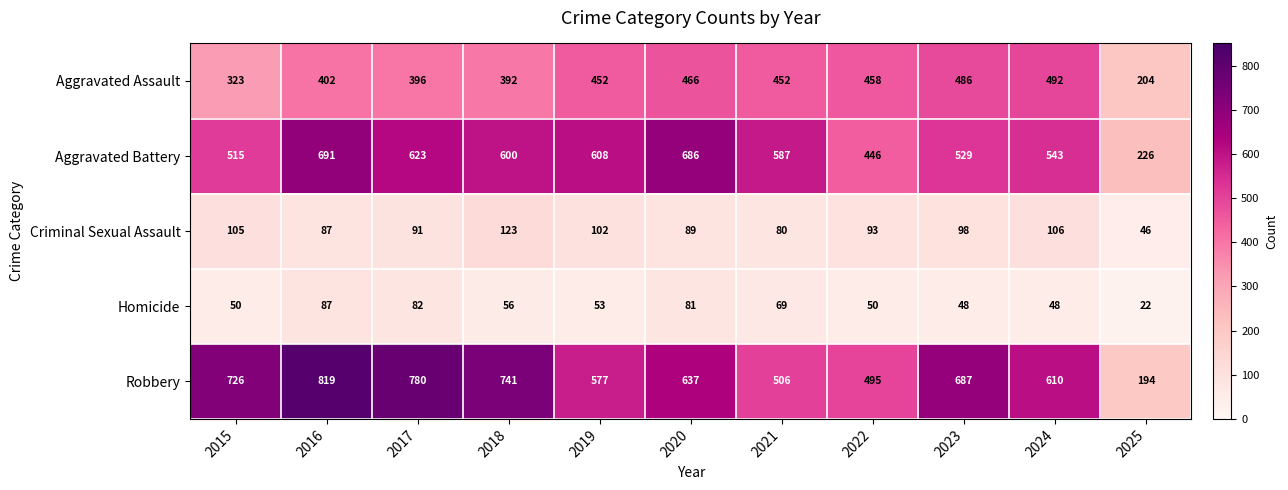

What is the difference between the Aggravated Battery values at 2016 and 2020?

5